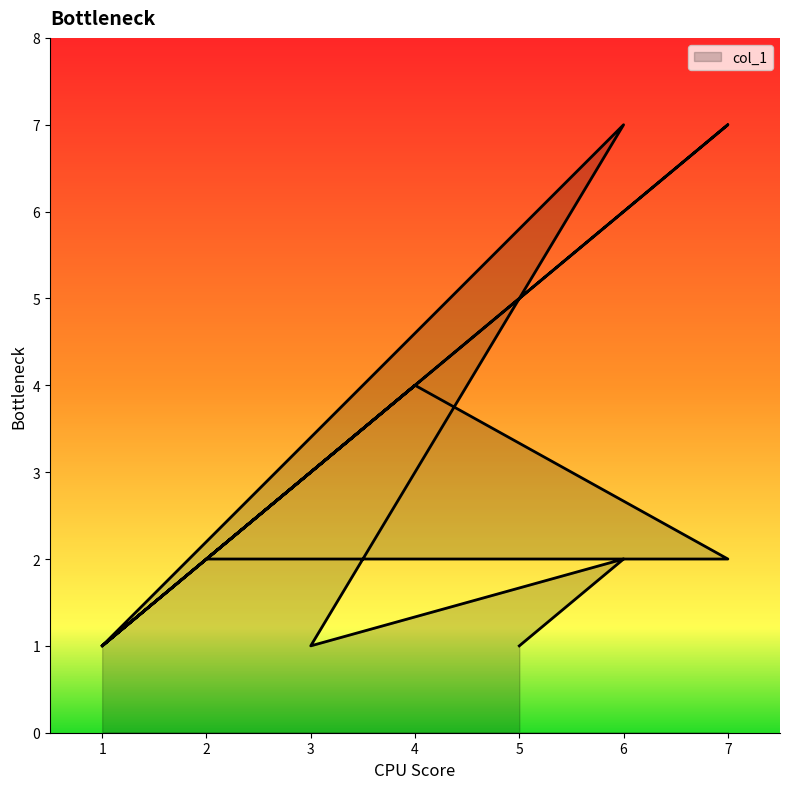

What is the smallest value displayed?

1